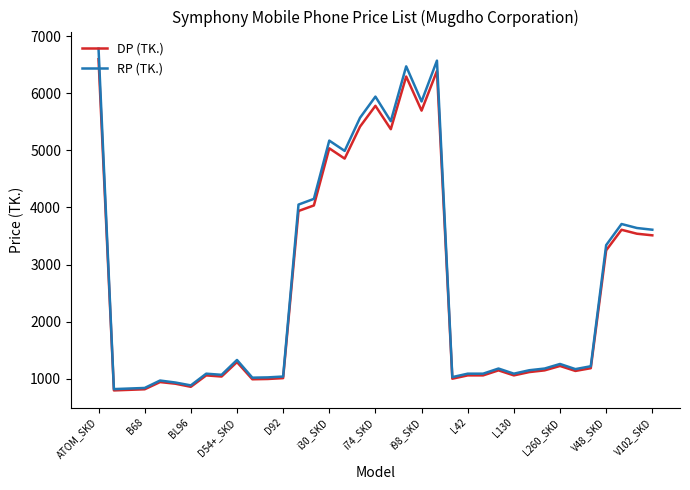

Which series has the widest spread of values?

RP (TK.)